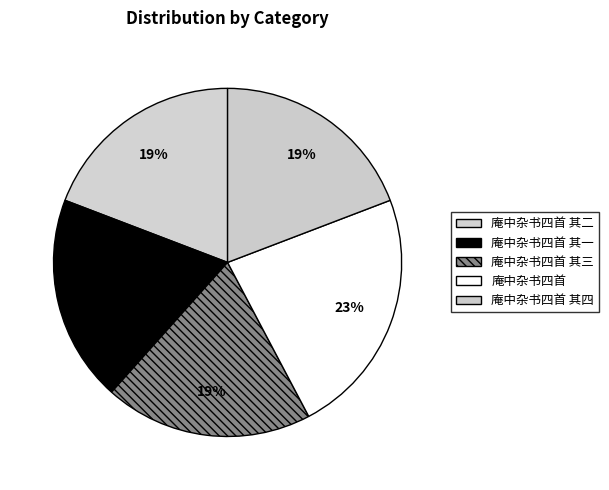

To the nearest percent, what percentage of the pie is 庵中杂书四首 其三?

19%